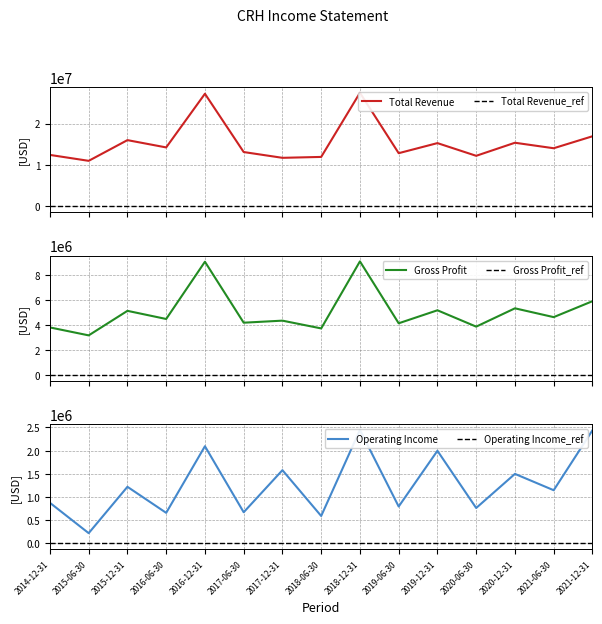

Rank the series by their maximum value, from lowest to highest.

Total Revenue_ref, Gross Profit_ref, Operating Income_ref, Operating Income, Gross Profit, Total Revenue